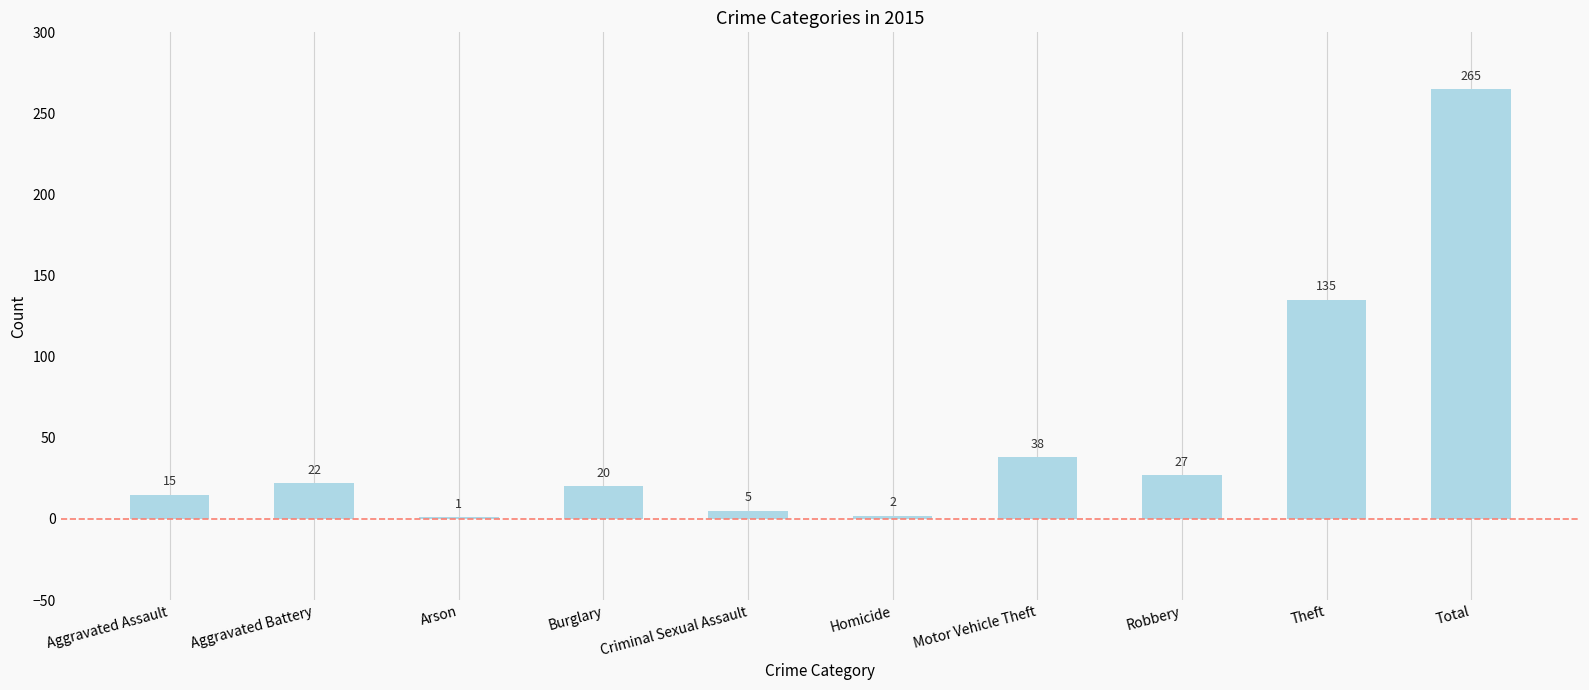

Reading right to left, extract all data points from this chart.

265	135	27	38	2	5	20	1	22	15